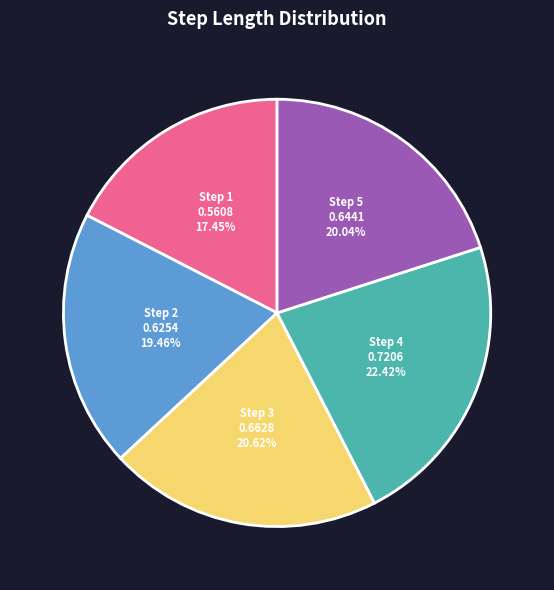

Is there any slice that represents more than half of the pie?

No